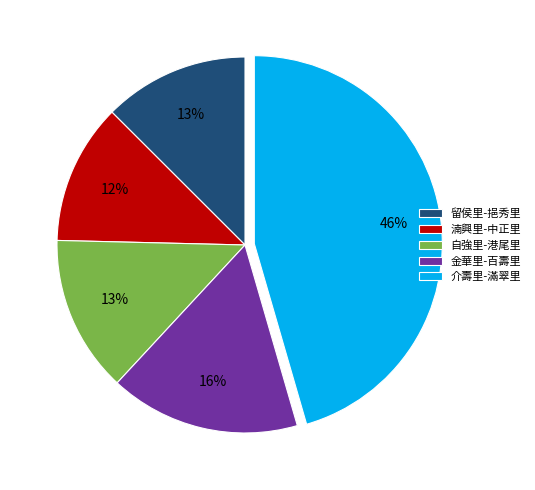

Do 留侯里-挹秀里 and 自強里-港尾里 together represent more than half of the pie?

No